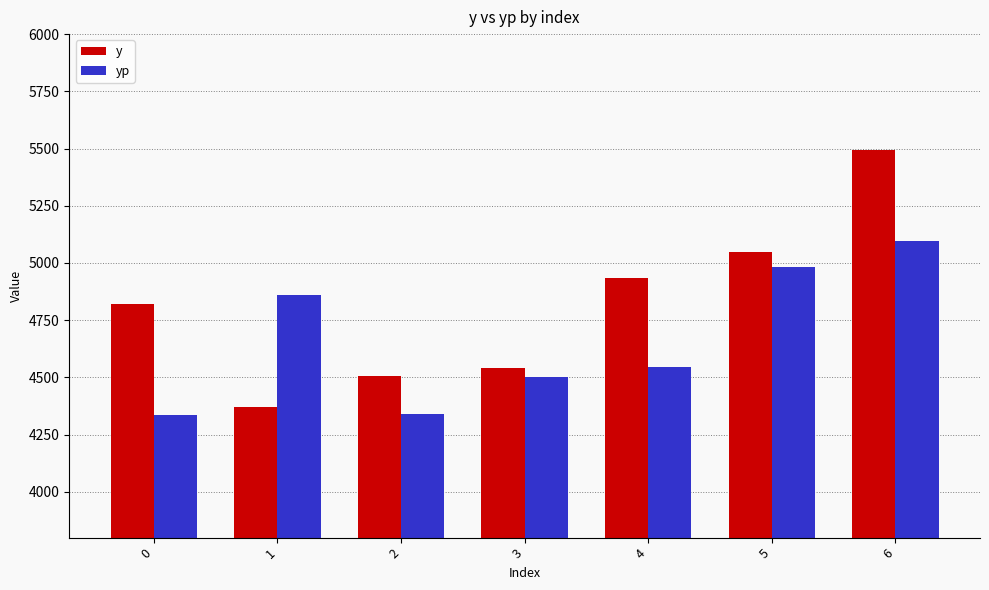

True or false: y has a value of 4934.0 at 4.

True